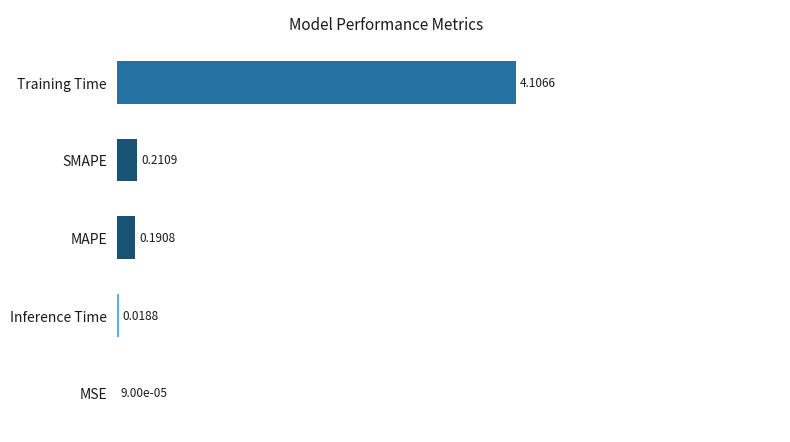

Where is the data nearest to the value 2?

SMAPE